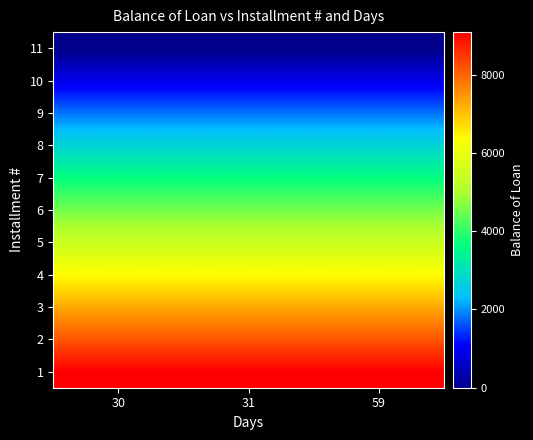

What is the maximum value shown in the chart?

9090.9